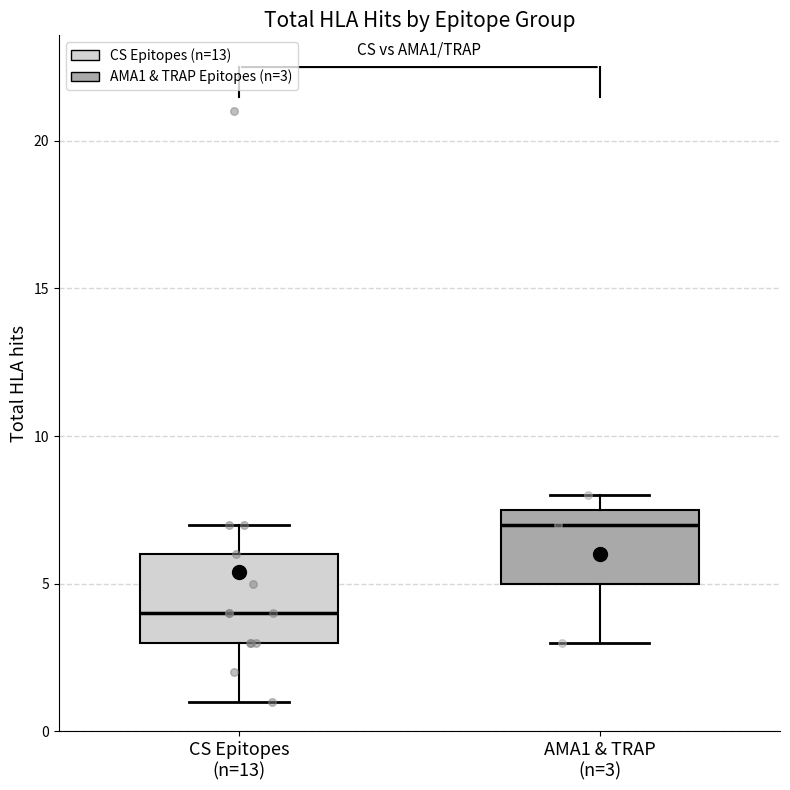

Which box's median line is the highest?

AMA1 & TRAP (n=3)